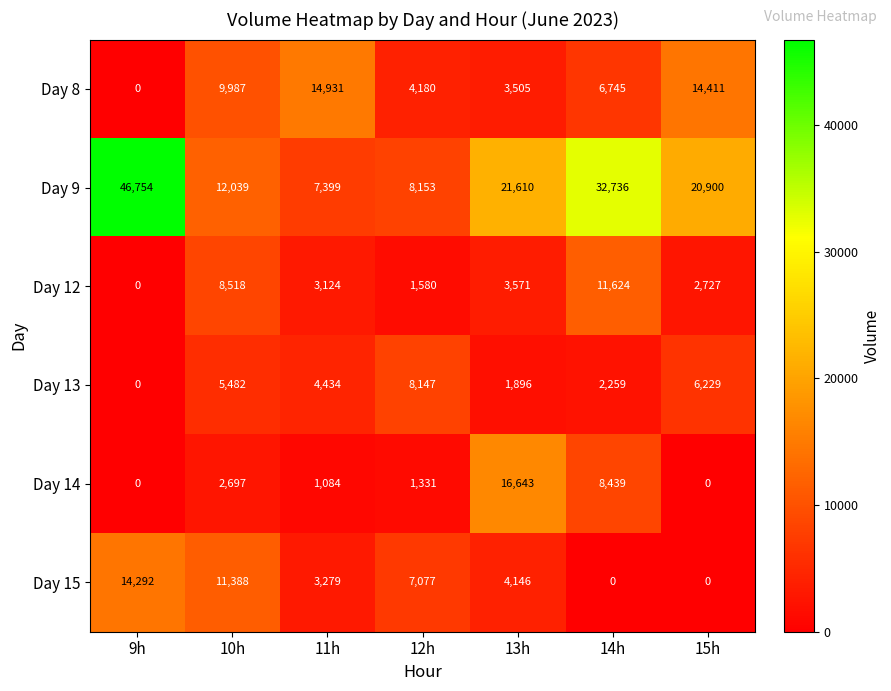

How many data points does each series have?

7